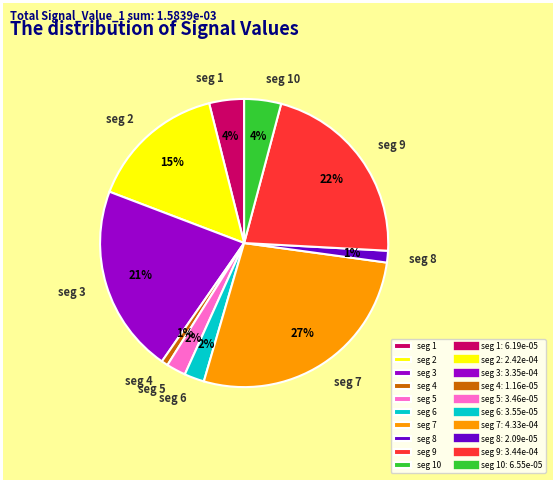

To the nearest percent, what is the average slice percentage?

10%